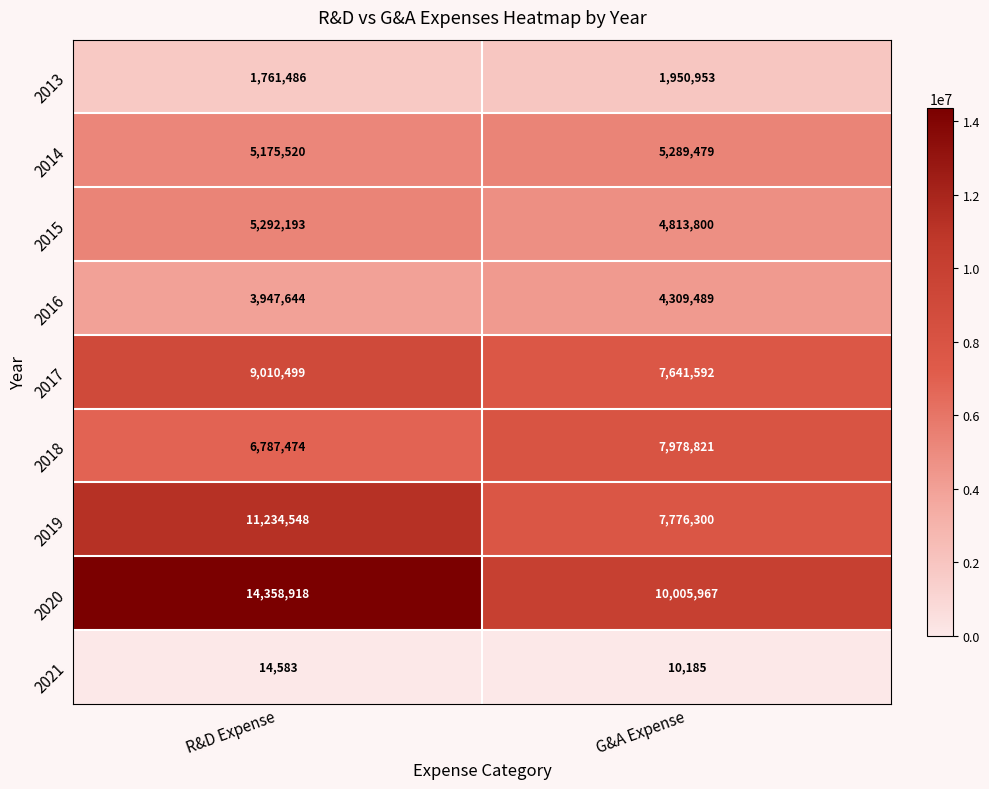

At which label does 2020 reach its minimum?

G&A Expense